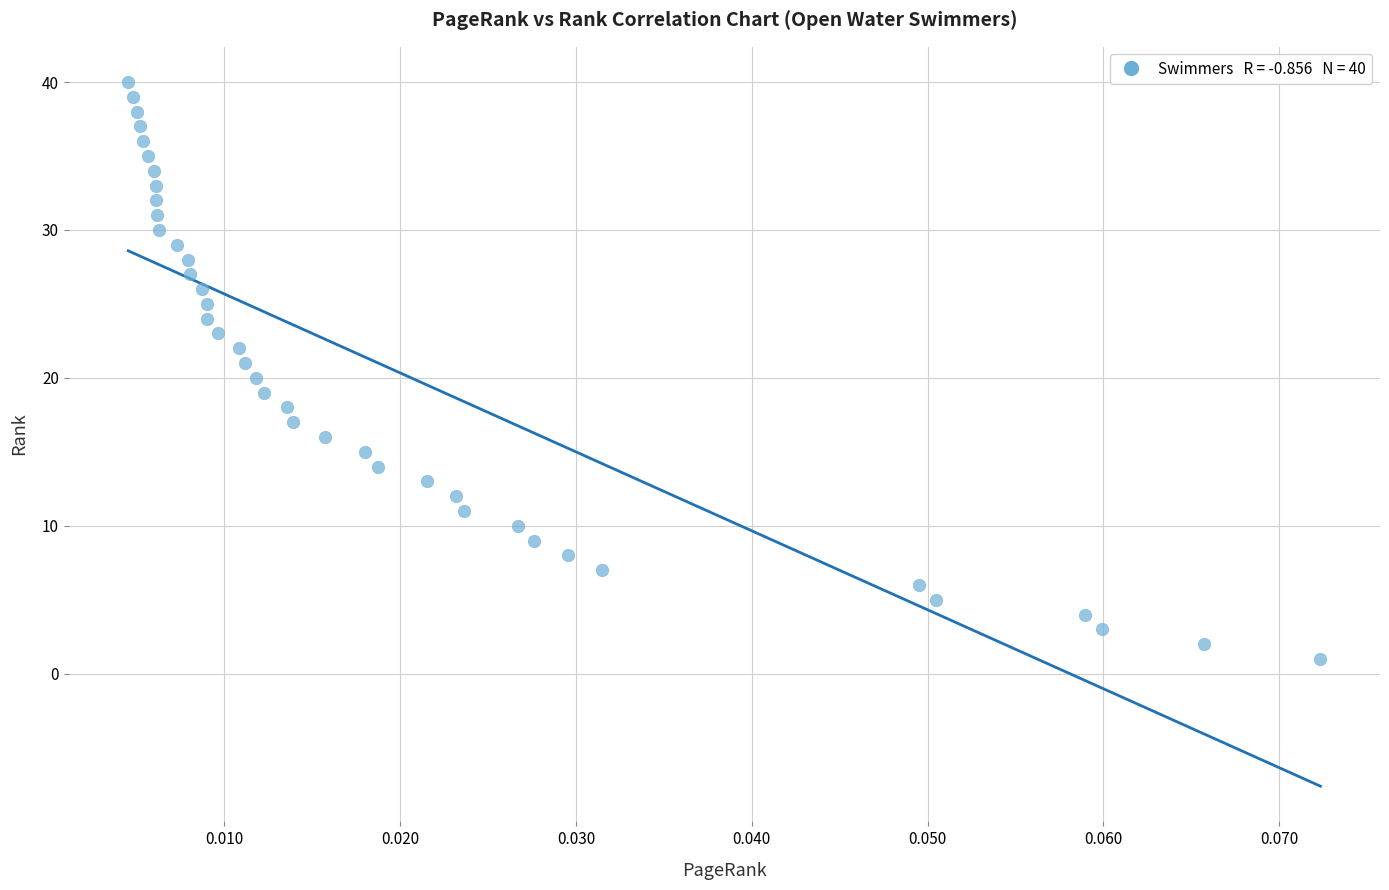

What is the range of Y values (max minus min)?

39